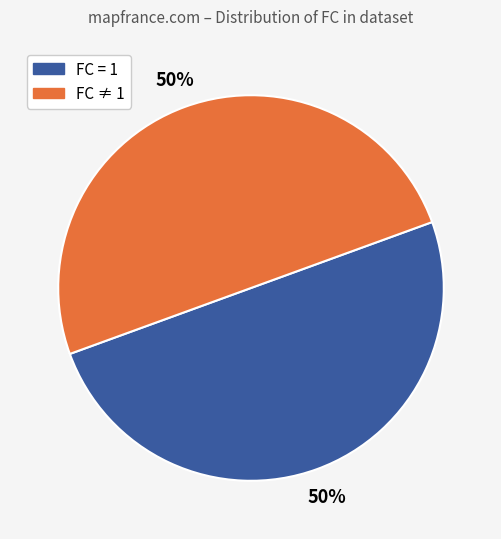

To the nearest percent, what is the average slice percentage?

50%